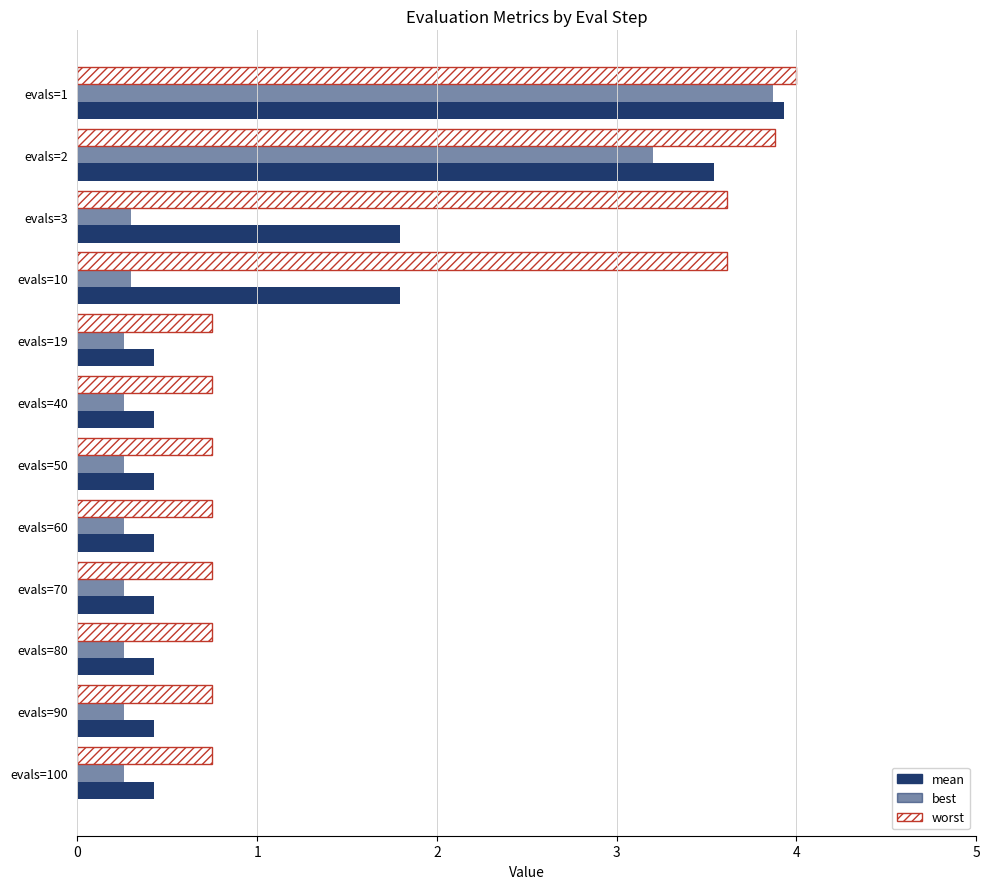

What is the difference between the maximum and second lowest values in the mean series?

3.5